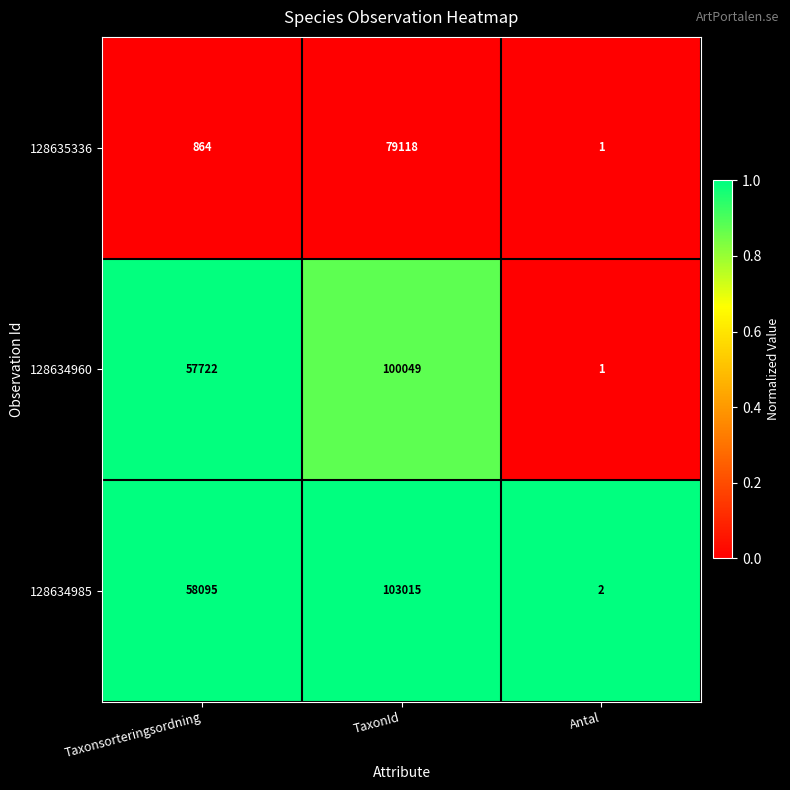

Which series changed the most between TaxonId and Antal?

128634985